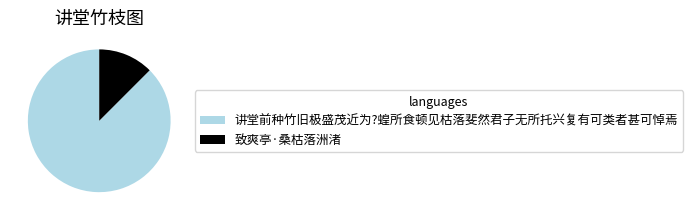

Which has a higher value, 致爽亭·桑枯落洲渚 or 讲堂前种竹旧极盛茂近为?蝗所食顿见枯落斐然君子无所托兴复有可类者甚可悼焉?

讲堂前种竹旧极盛茂近为?蝗所食顿见枯落斐然君子无所托兴复有可类者甚可悼焉